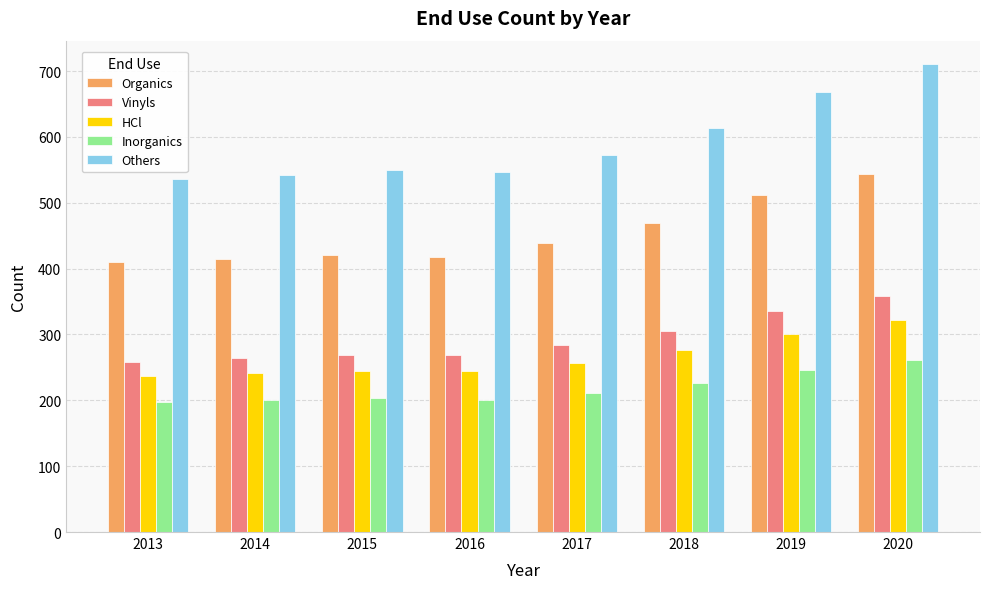

Which series changed the most between 2017 and 2019?

Others